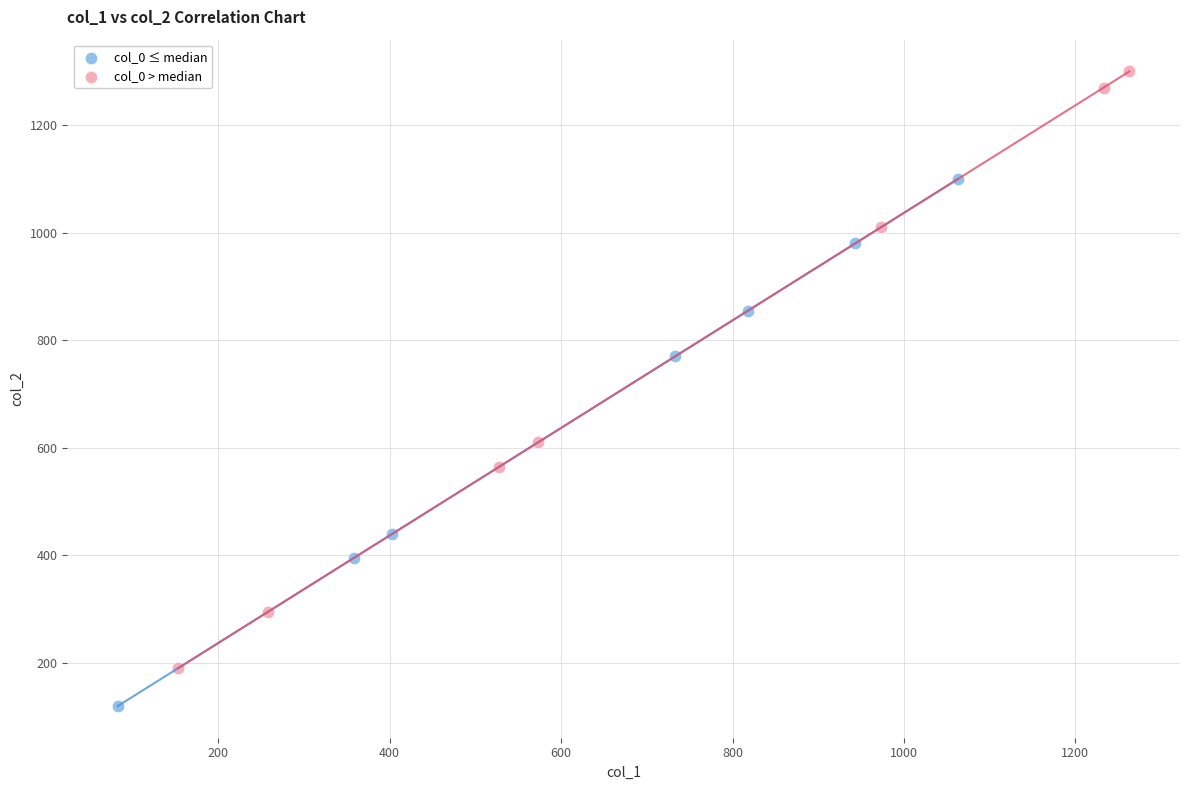

Which series reaches the maximum Y coordinate?

col_0 > median